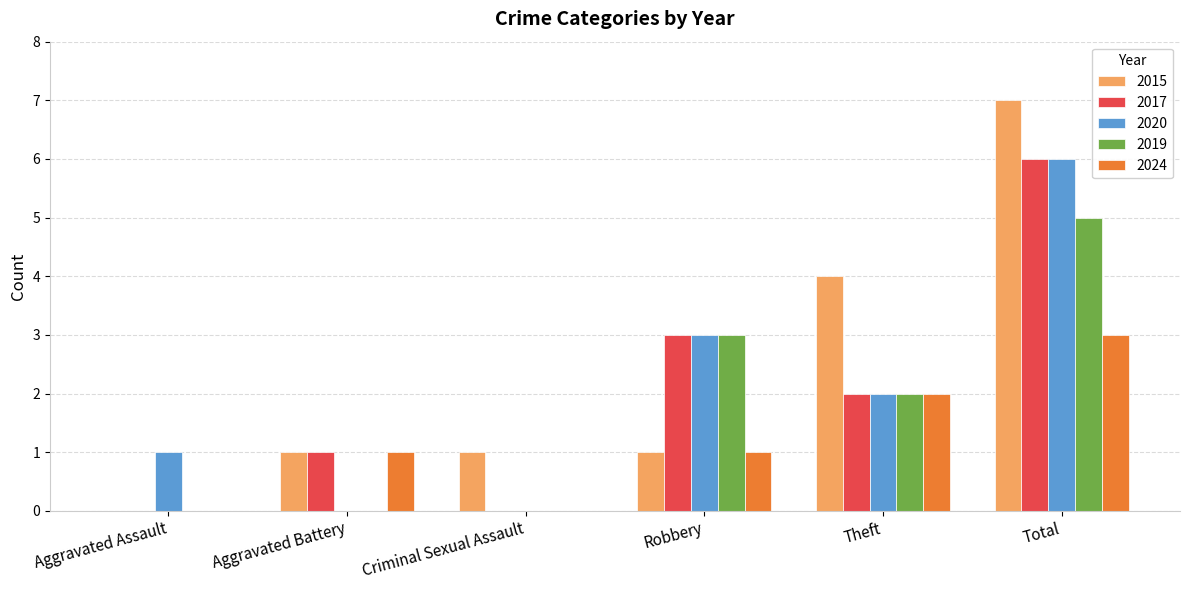

What is the sum of all 2024 values?

7